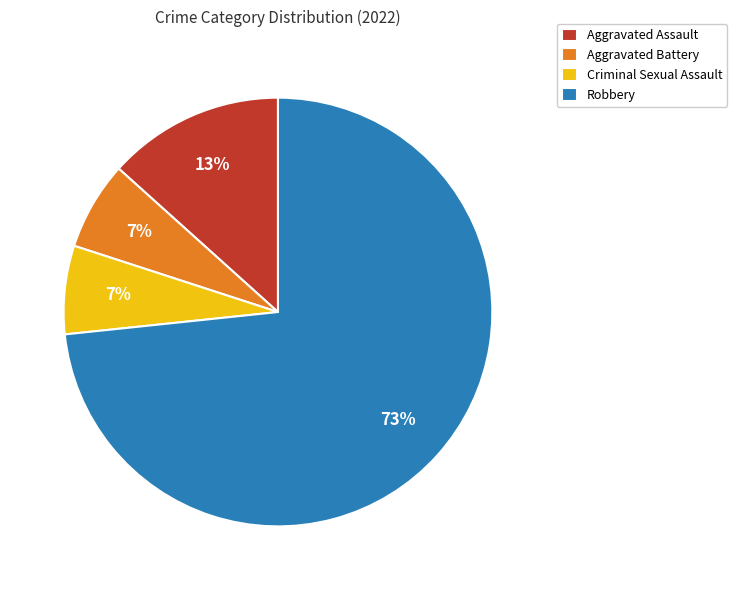

Do Robbery and Aggravated Battery together represent more than half of the pie?

Yes